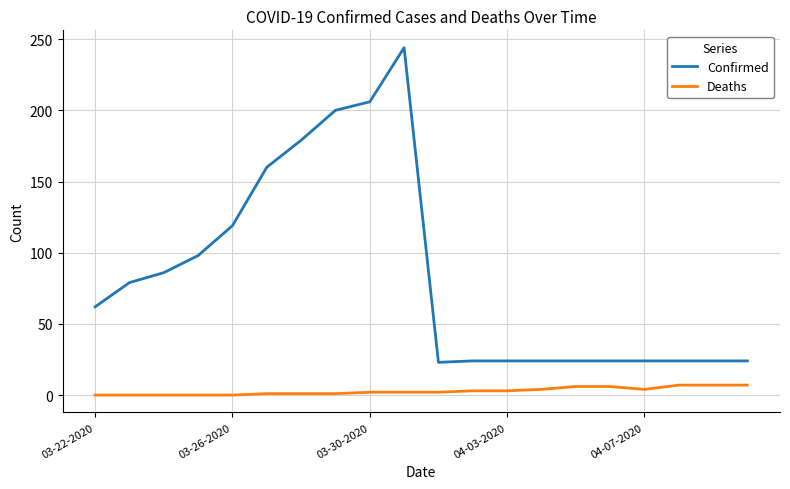

Rank the series by their maximum value, from highest to lowest.

Confirmed, Deaths